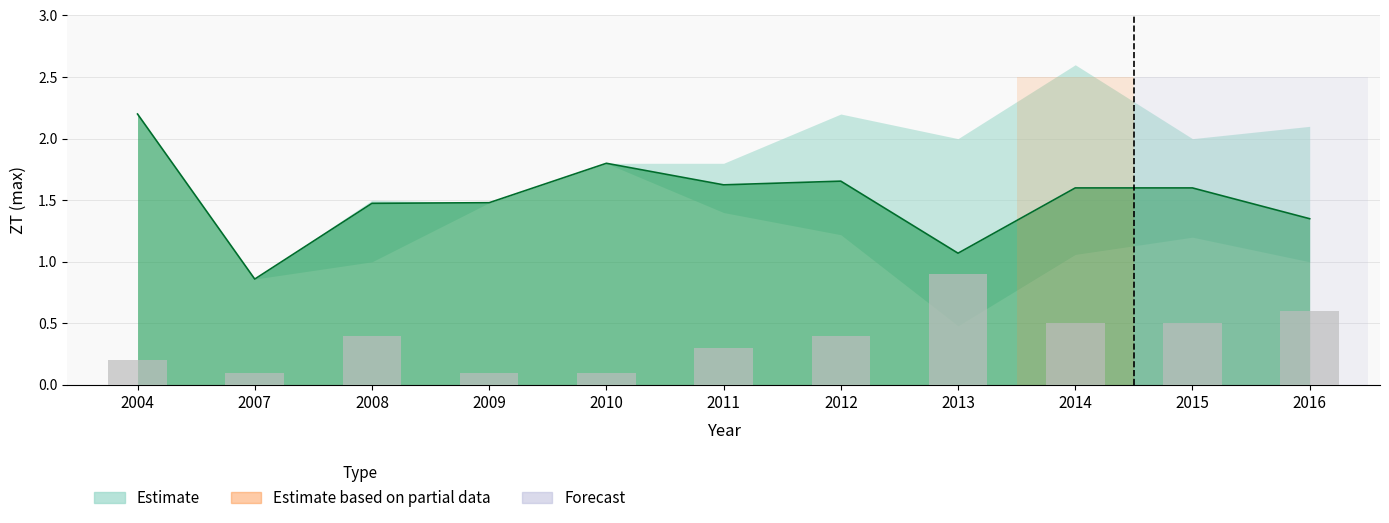

The chart shows a value of 0.5 at 2015. True or false?

True